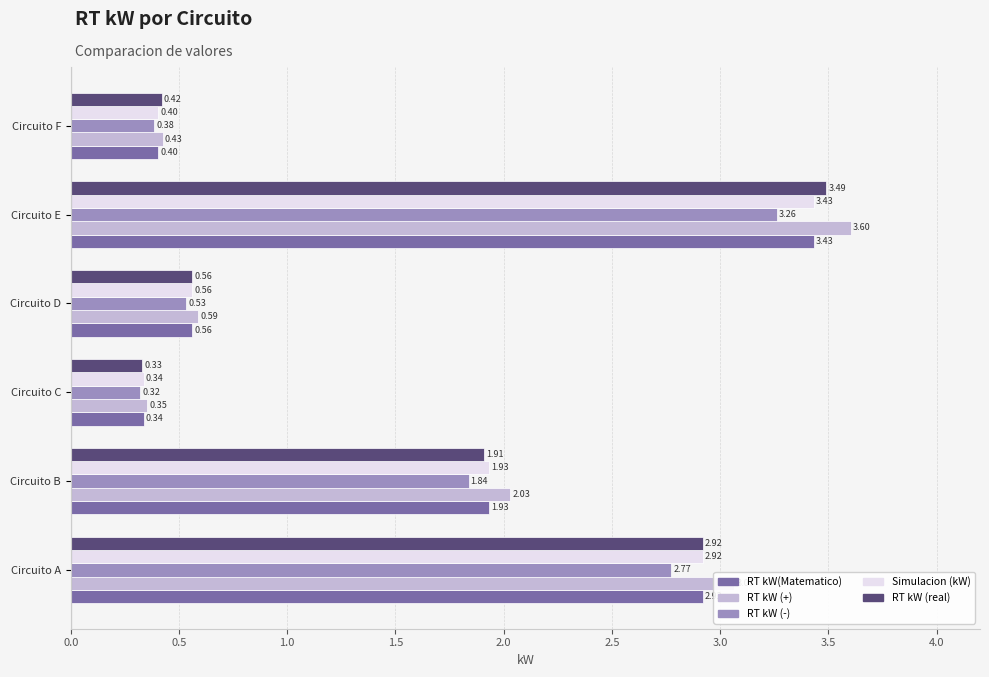

Rank the categories by RT kW(Matematico) value from highest to lowest.

Circuito E, Circuito A, Circuito B, Circuito D, Circuito F, Circuito C